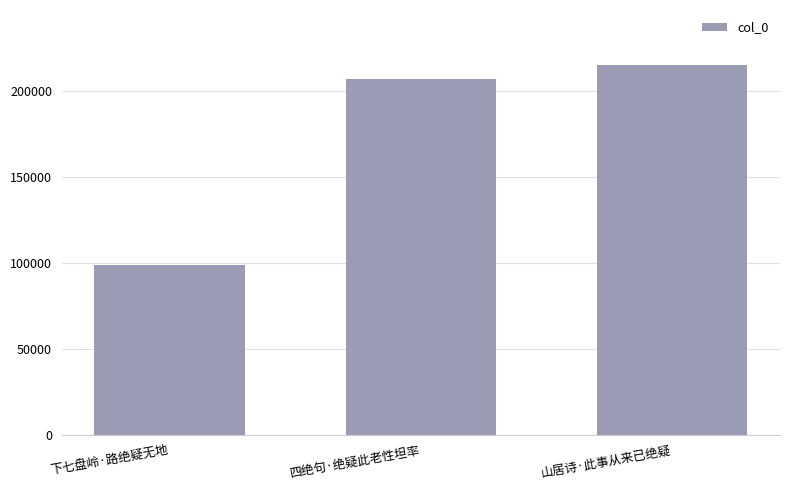

At which category does the chart reach its minimum across all series?

下七盘岭·路绝疑无地